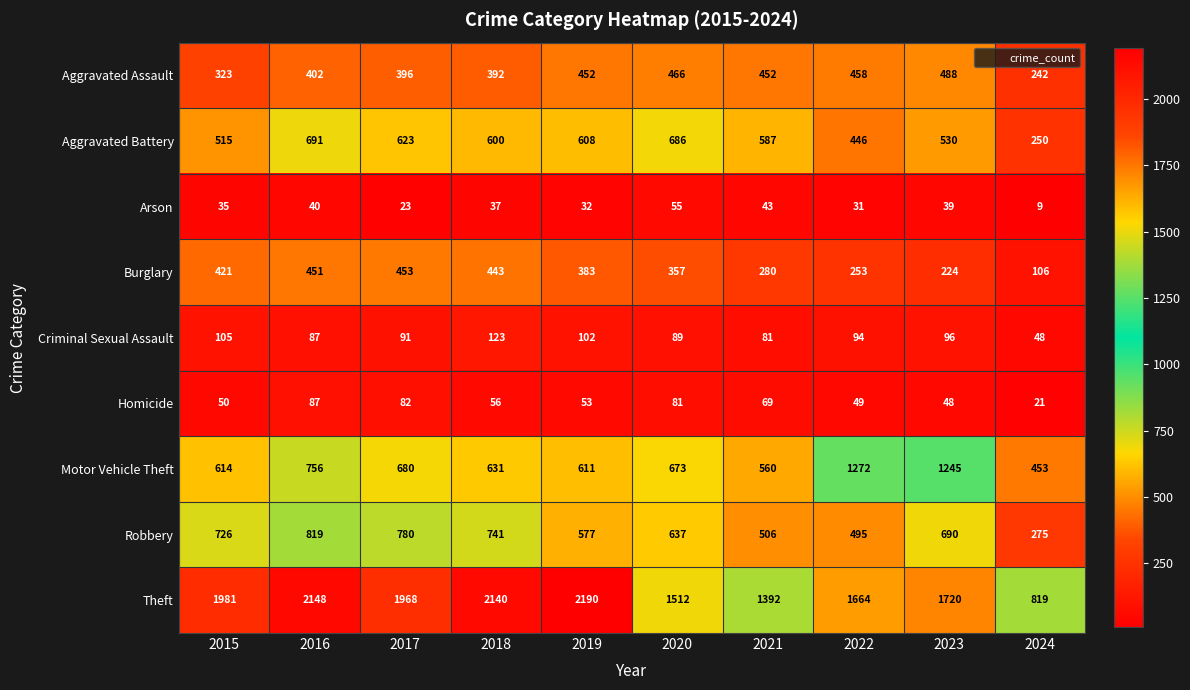

Between 2020 and 2023, which series saw the biggest shift?

Motor Vehicle Theft